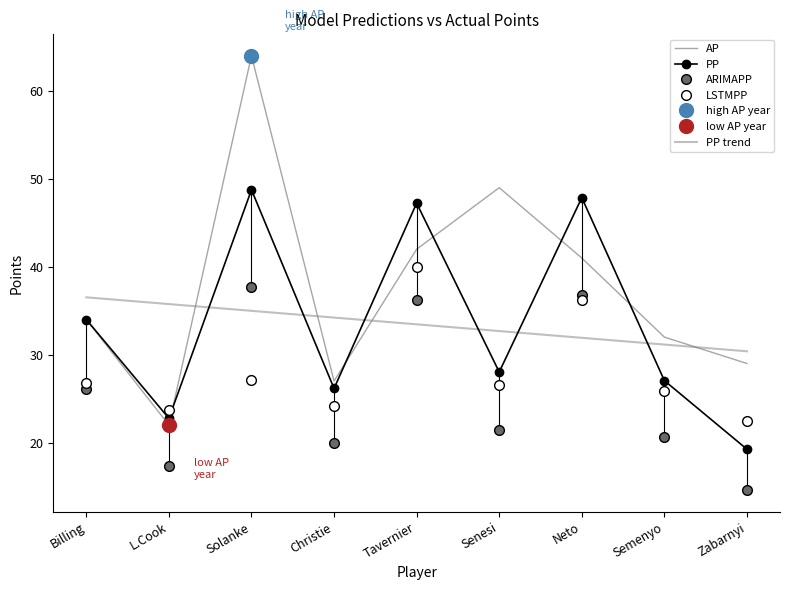

What is the value of the AP point at the 8th from the left?

32.0